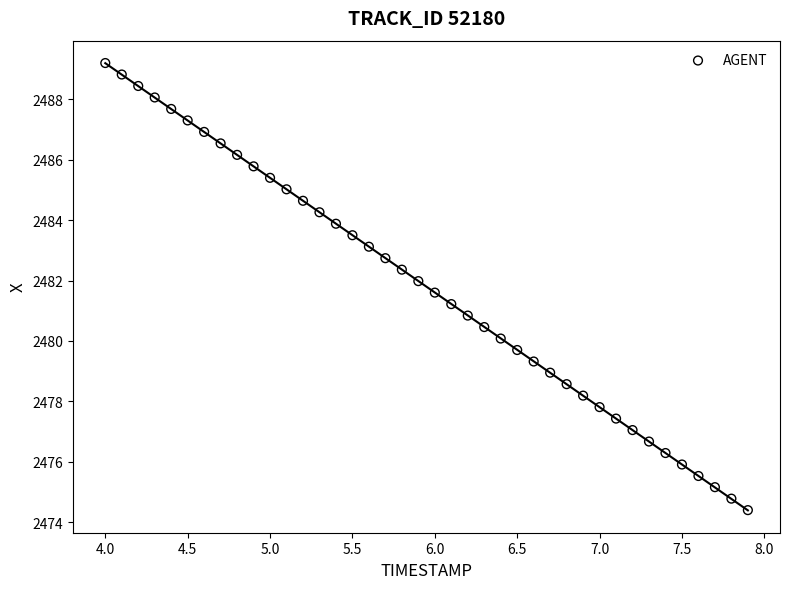

What is the range of Y values (max minus min)?

14.8